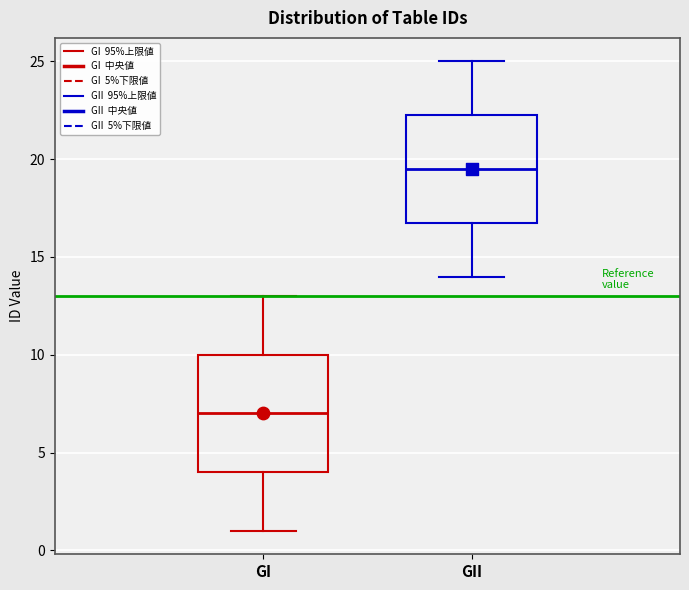

Which box's median line is the lowest?

GI